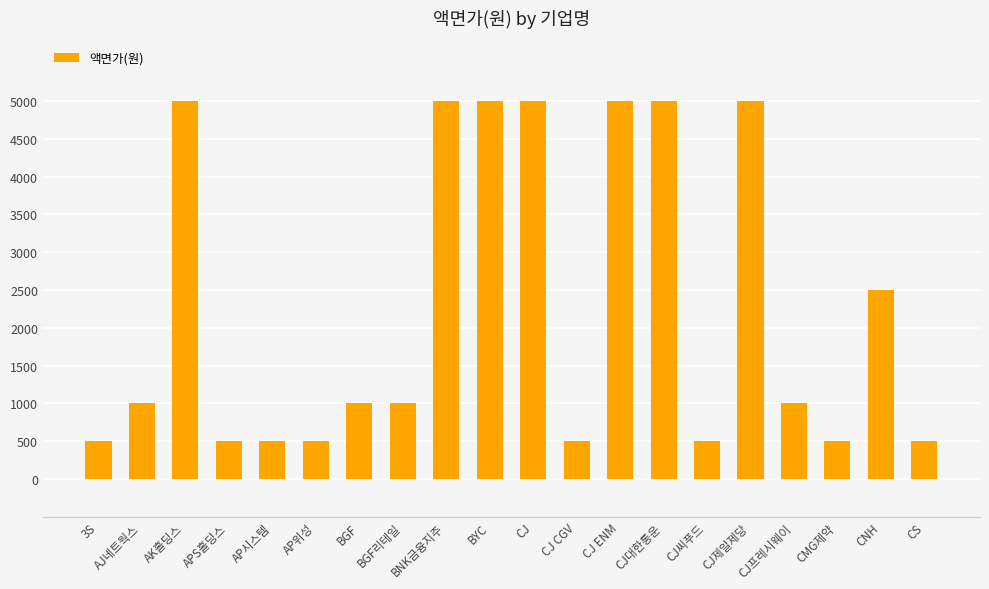

Approximately how many times larger is the value at CJ씨푸드 compared to CJ프레시웨이?

0.5